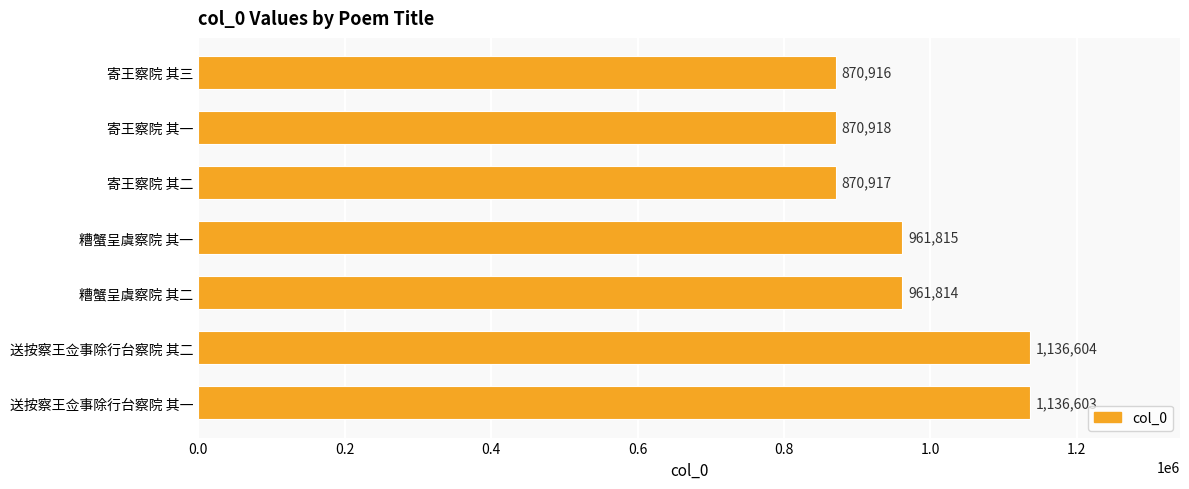

List the labels in order of value, smallest first.

寄王察院 其三, 寄王察院 其二, 寄王察院 其一, 糟蟹呈虞察院 其二, 糟蟹呈虞察院 其一, 送按察王佥事除行台察院 其一, 送按察王佥事除行台察院 其二